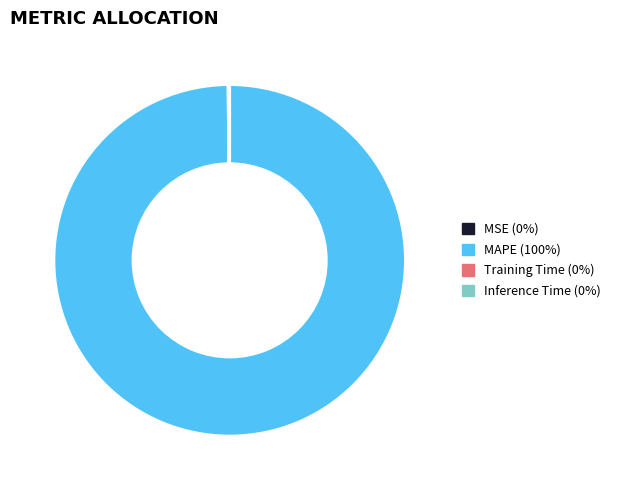

The MAPE (100%) slice represents 86% of the pie. True or false?

False